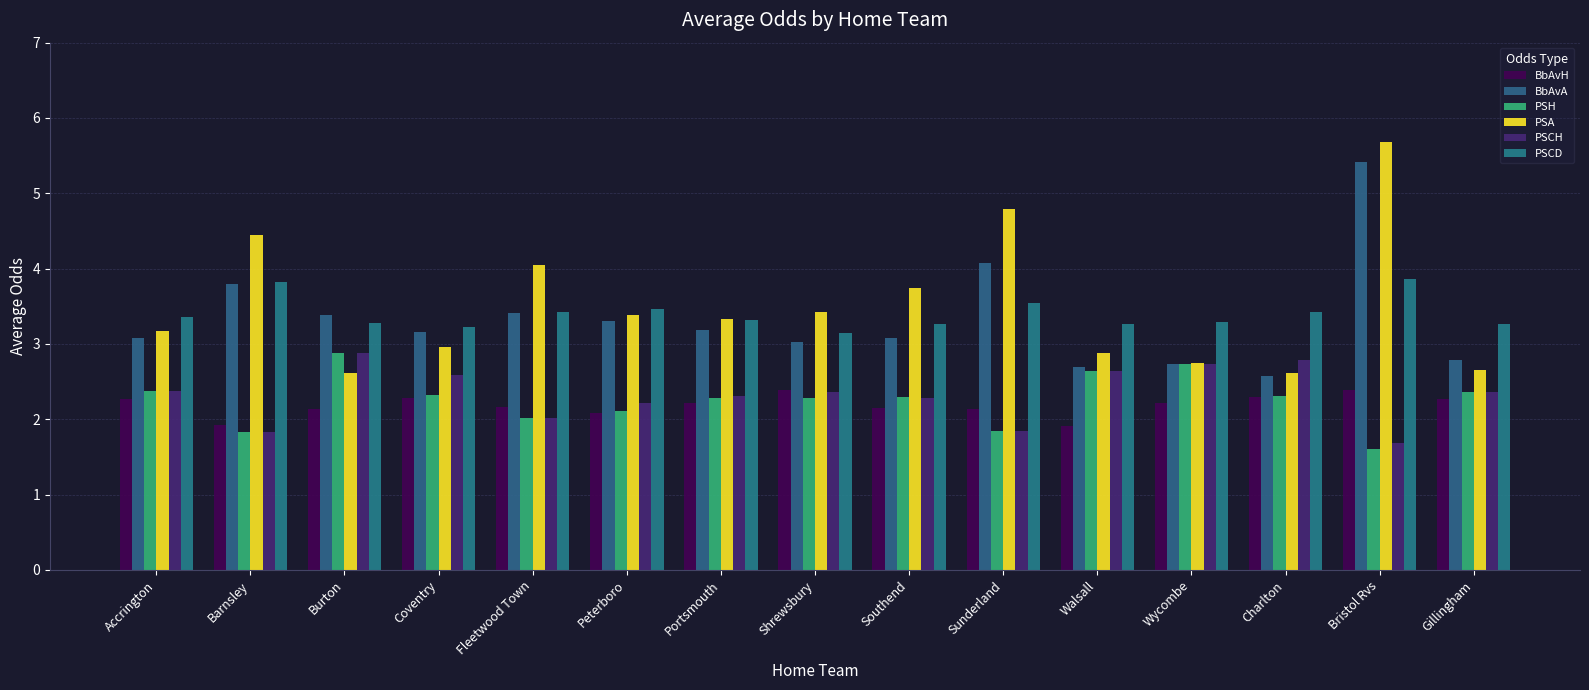

What is the difference between the maximum and minimum values in the PSCD series?

0.7